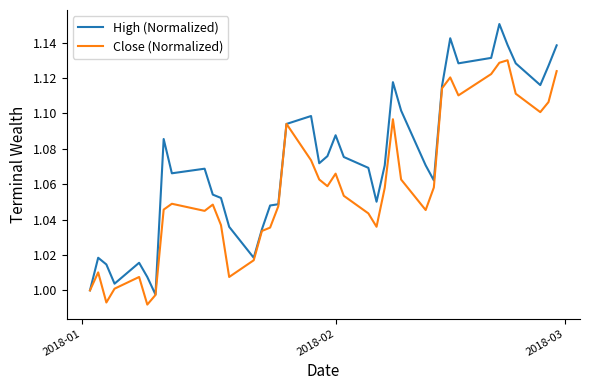

Which series has the widest spread of values?

High (Normalized)